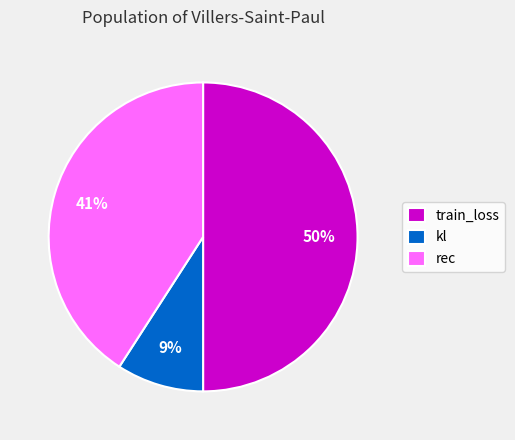

To the nearest percent, what is the combined percentage of kl and rec?

50%